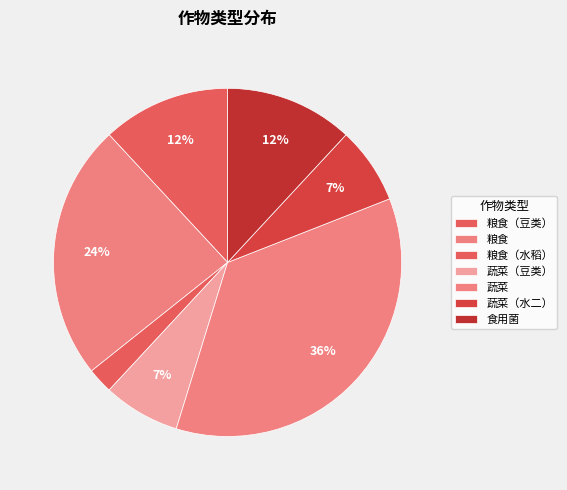

How many slices are in this pie chart?

7